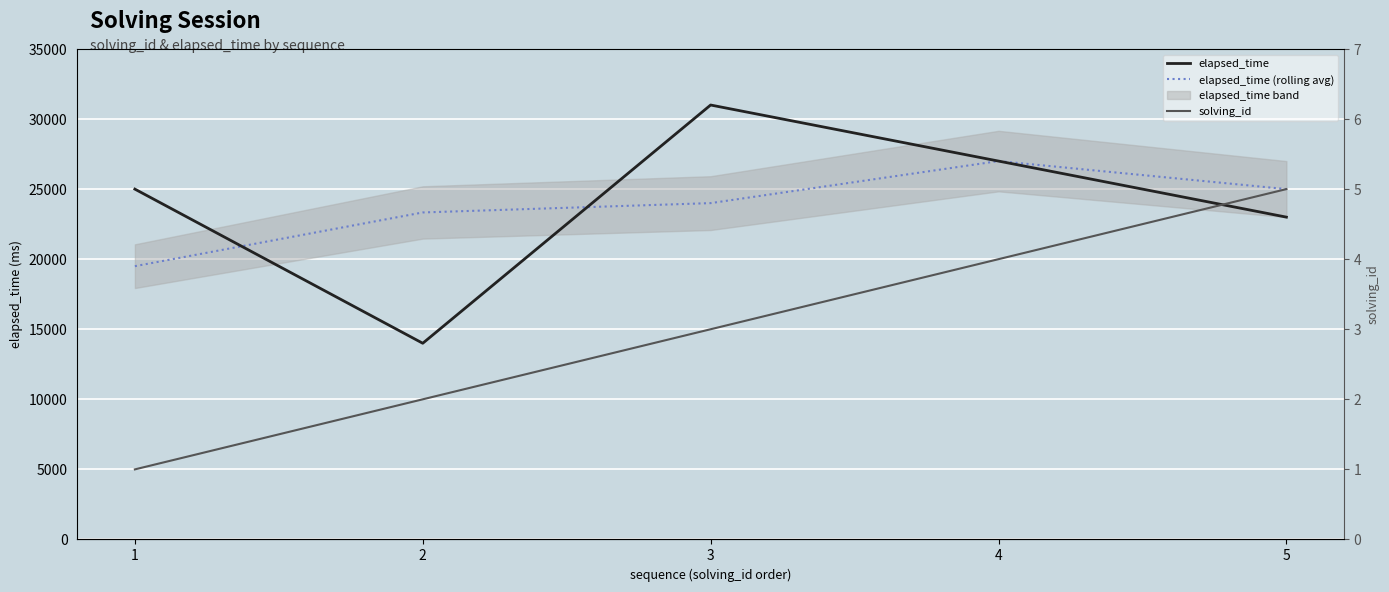

Which label corresponds to the largest value in the chart?

3